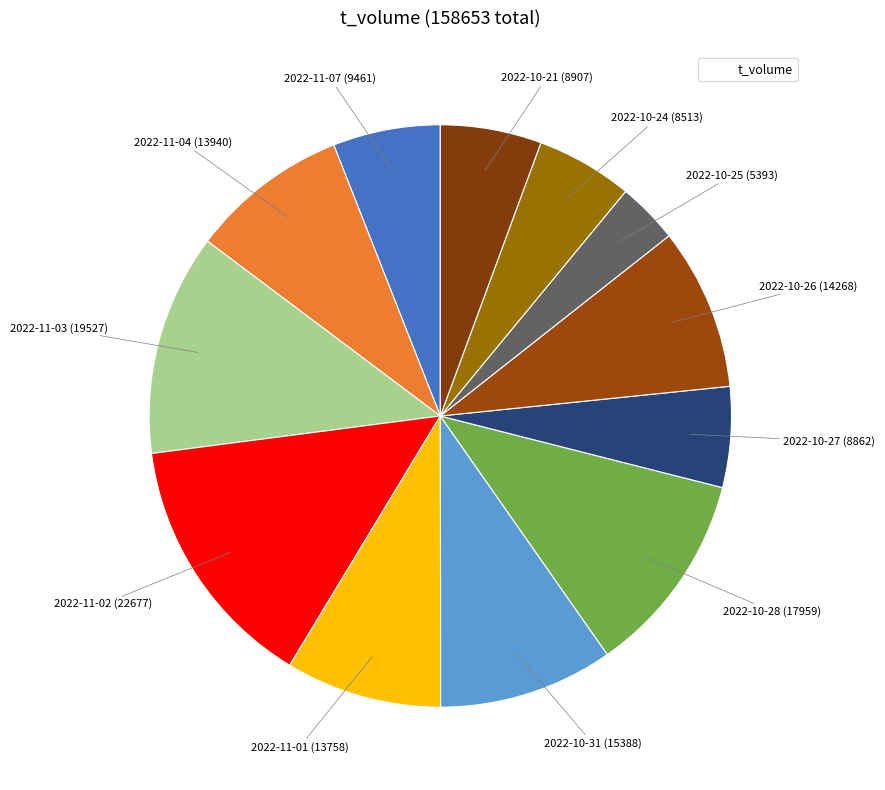

How many slices are in this pie chart?

12